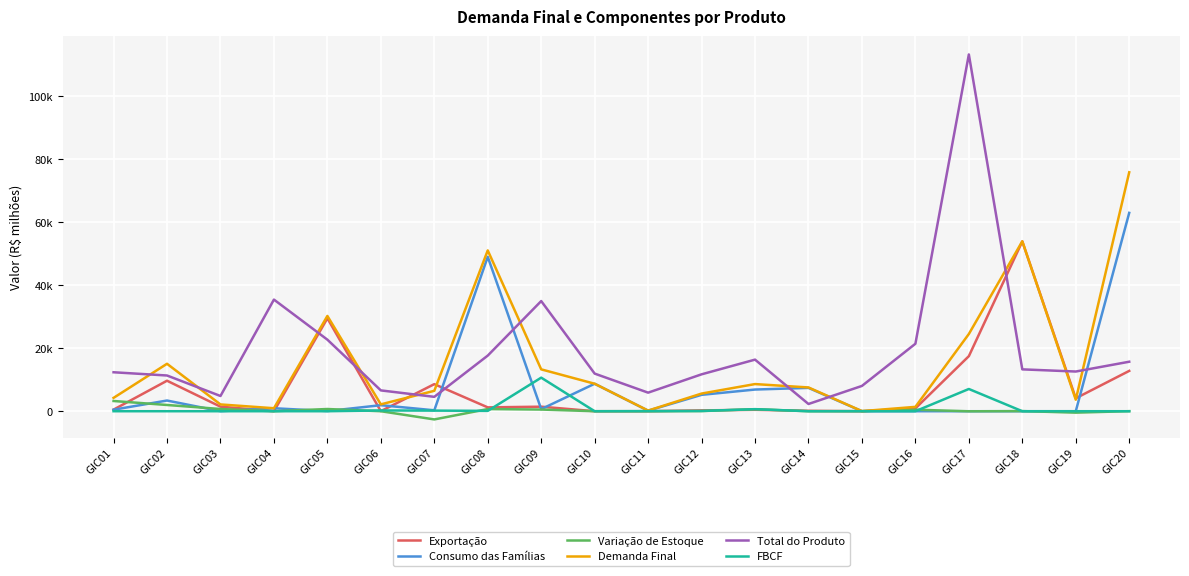

Reading right to left, extract all data points from this chart.

Exportação: GIC20=12794.4	GIC19=4108.8	GIC18=53875.0	GIC17=17469.0	GIC16=898.0	GIC15=0.0	GIC14=129.6	GIC13=447.5	GIC12=265.0	GIC11=6.0	GIC10=0.0	GIC09=1440.5	GIC08=1219.4	GIC07=8593.1	GIC06=18.0	GIC05=29476.7	GIC04=0.0	GIC03=1446.6	GIC02=9678.0	GIC01=510.0
Consumo das Famílias: GIC20=62930.5	GIC19=0.0	GIC18=0.0	GIC17=0.0	GIC16=0.0	GIC15=0.0	GIC14=7406.5	GIC13=6877.2	GIC12=5197.1	GIC11=167.3	GIC10=8718.3	GIC09=664.9	GIC08=48982.2	GIC07=292.1	GIC06=1915.6	GIC05=48.8	GIC04=946.2	GIC03=2.4	GIC02=3392.1	GIC01=482.4
Variação de Estoque: GIC20=17.0	GIC19=-453.6	GIC18=39.4	GIC17=-23.8	GIC16=484.1	GIC15=29.8	GIC14=0.0	GIC13=635.2	GIC12=52.4	GIC11=0.0	GIC10=0.0	GIC09=527.6	GIC08=681.0	GIC07=-2603.2	GIC06=0.0	GIC05=701.4	GIC04=0.0	GIC03=704.6	GIC02=1980.9	GIC01=3244.3
Demanda Final: GIC20=75804.4	GIC19=3655.2	GIC18=53914.4	GIC17=24500.7	GIC16=1382.2	GIC15=29.8	GIC14=7540.8	GIC13=8614.1	GIC12=5600.8	GIC11=203.2	GIC10=8718.3	GIC09=13282.6	GIC08=51016.3	GIC07=6475.3	GIC06=2177.0	GIC05=30226.9	GIC04=946.2	GIC03=2153.5	GIC02=15051.0	GIC01=4236.7
Total do Produto: GIC20=15702.9	GIC19=12592.9	GIC18=13279.6	GIC17=113187.5	GIC16=21403.8	GIC15=8025.4	GIC14=2295.8	GIC13=16369.1	GIC12=11706.2	GIC11=5890.7	GIC10=11937.0	GIC09=34949.5	GIC08=17647.3	GIC07=4561.5	GIC06=6606.6	GIC05=22702.6	GIC04=35417.8	GIC03=4829.7	GIC02=11333.2	GIC01=12360.2
FBCF: GIC20=0.0	GIC19=0.0	GIC18=0.0	GIC17=7055.5	GIC16=0.0	GIC15=0.0	GIC14=0.0	GIC13=654.2	GIC12=82.1	GIC11=30.0	GIC10=0.0	GIC09=10649.7	GIC08=110.3	GIC07=193.4	GIC06=243.4	GIC05=0.0	GIC04=0.0	GIC03=0.0	GIC02=0.0	GIC01=0.0